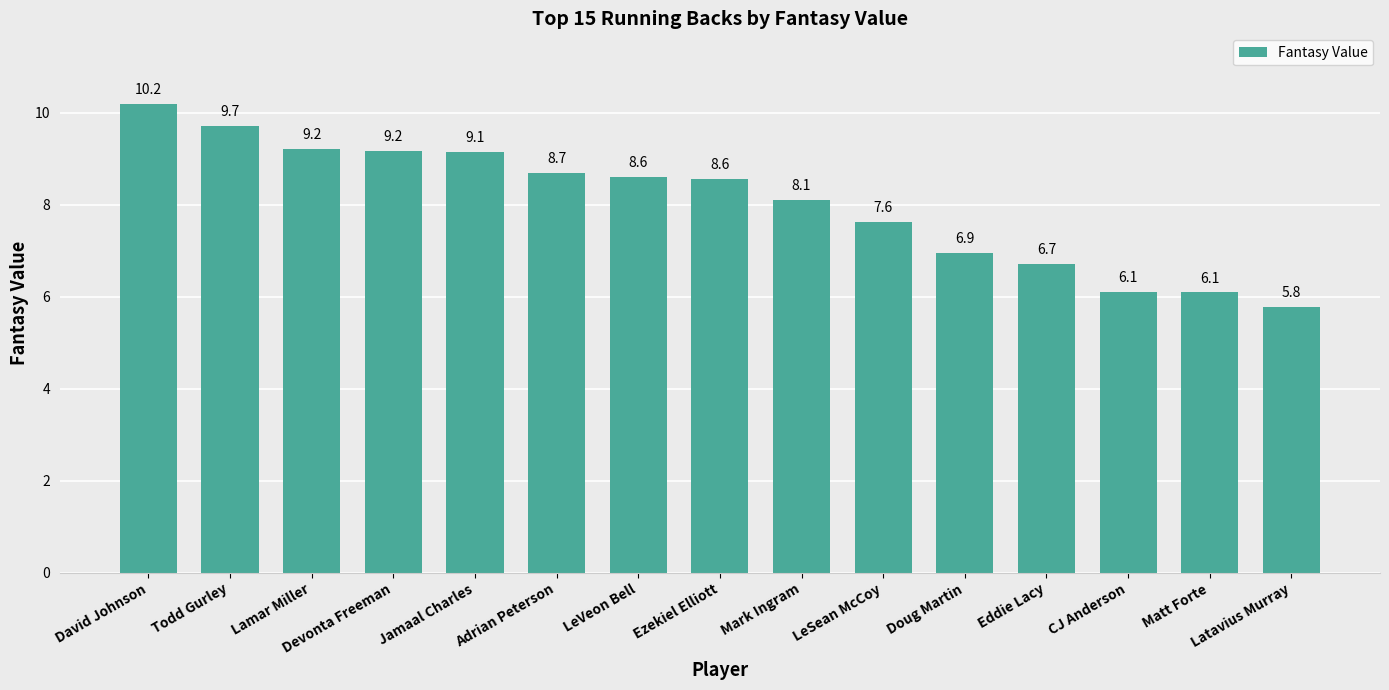

Reading right to left, list all the values displayed in this chart.

5.8	6.1	6.1	6.7	6.9	7.6	8.1	8.6	8.6	8.7	9.1	9.2	9.2	9.7	10.2